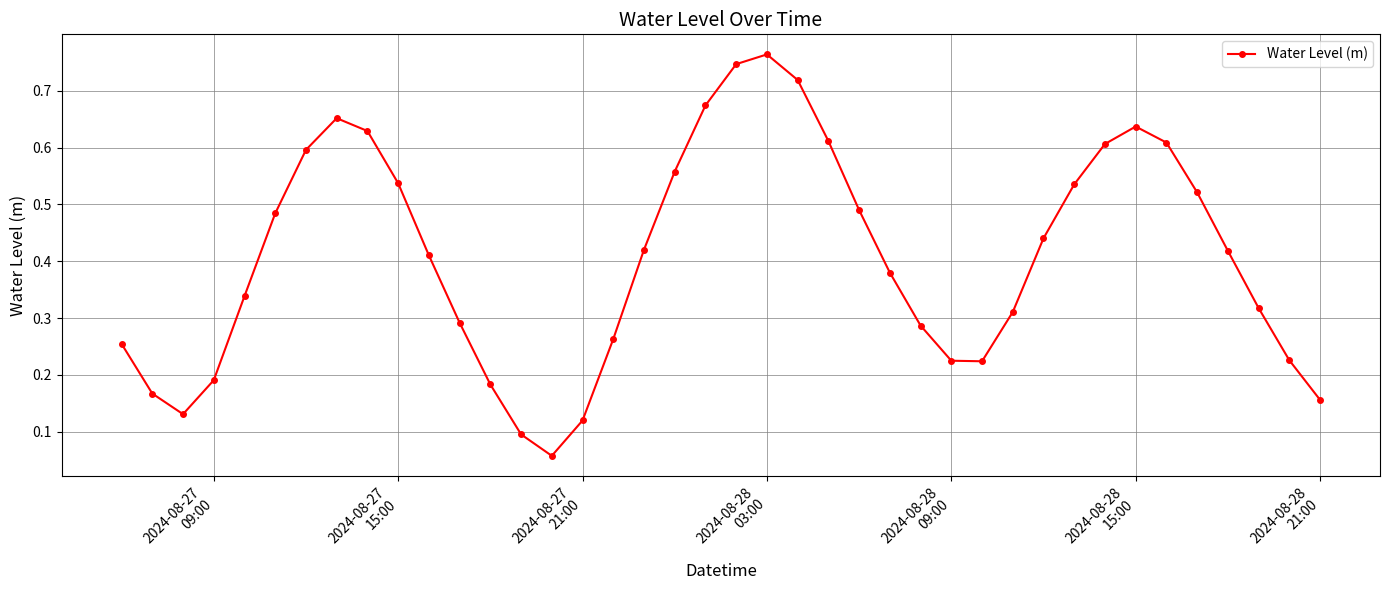

What is the sum of all values?

16.3